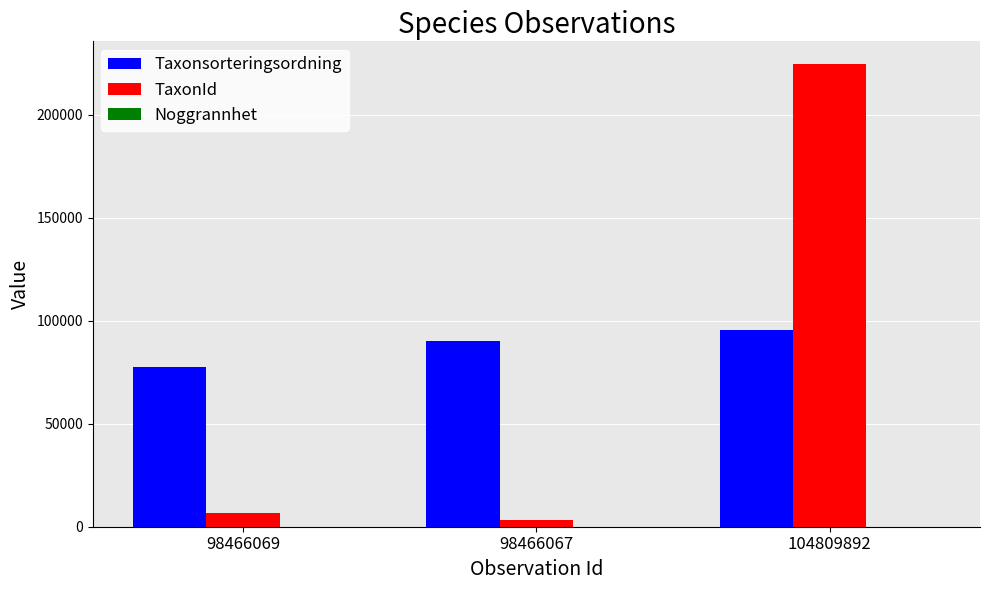

True or false: TaxonId has a value of 403331 at 104809892.

False